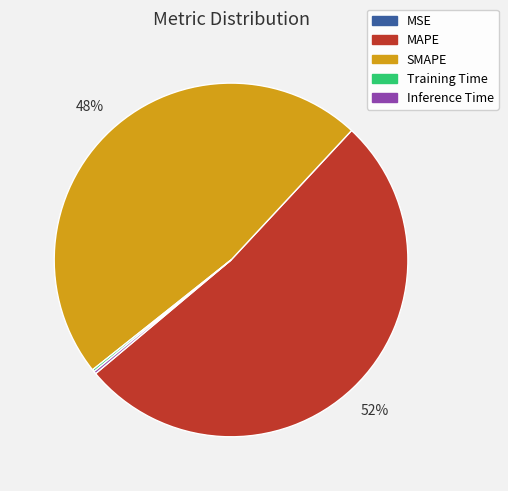

Is it true that SMAPE is 63% of the pie?

False